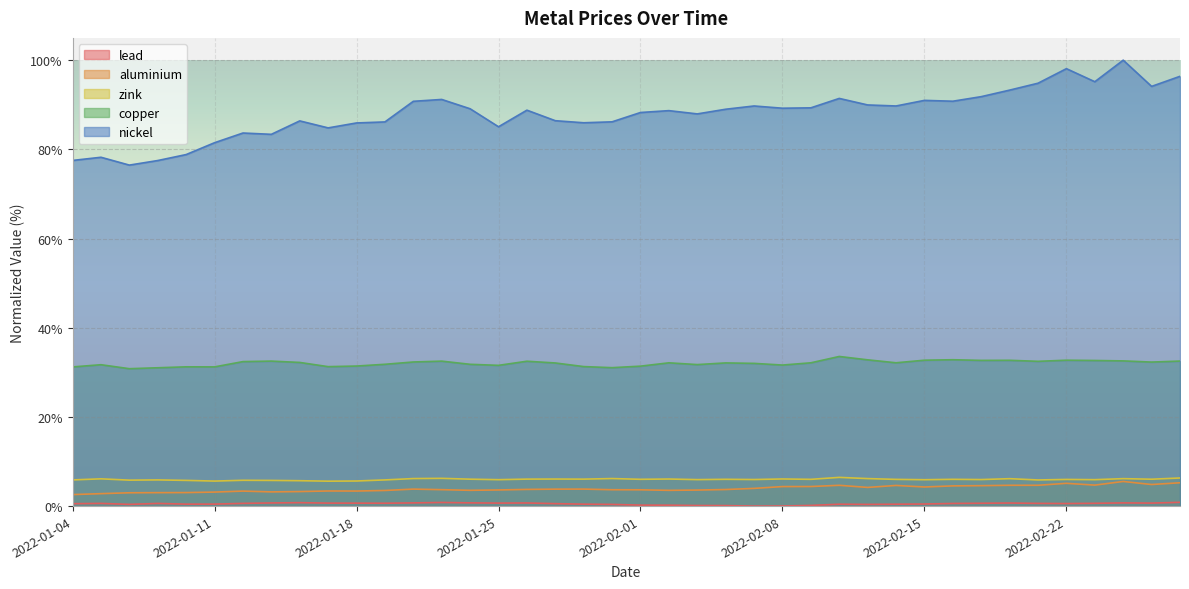

What are all the series names shown in the legend?

aluminium, copper, lead, nickel, zink